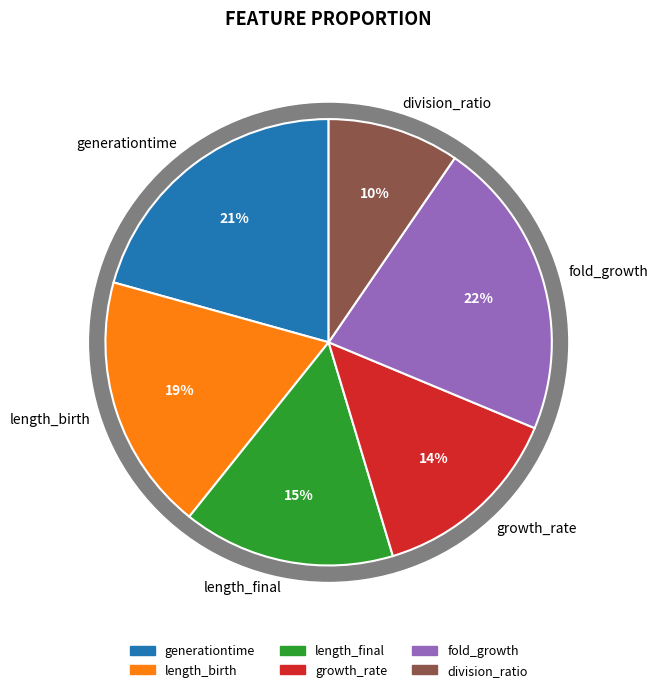

Which category has the biggest portion of the pie?

fold_growth